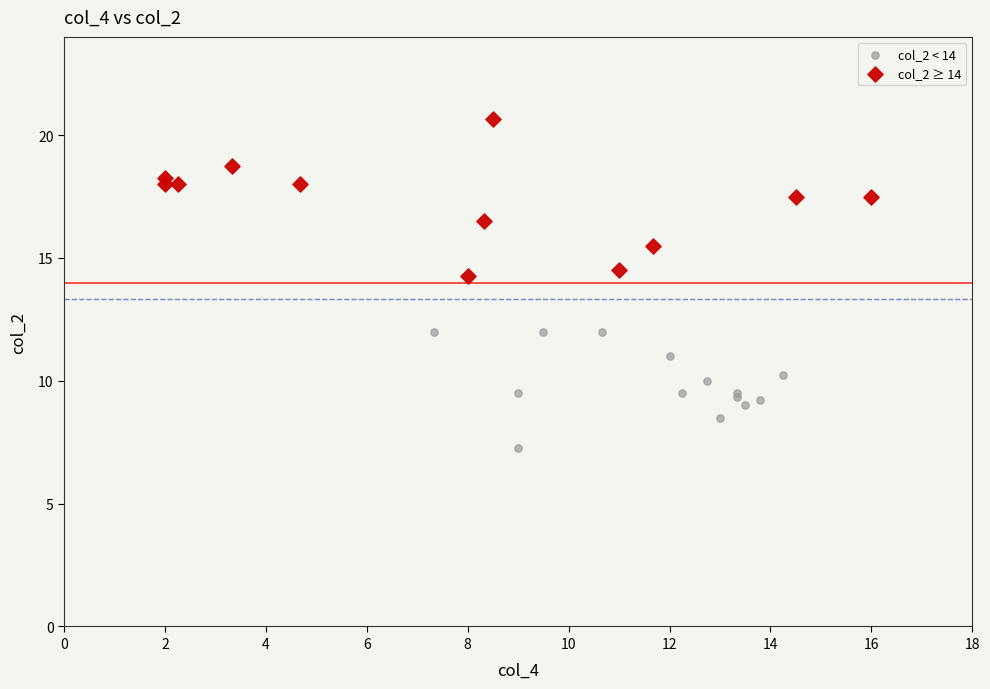

What are all the series names shown in the legend?

col_2 < 14, col_2 ≥ 14